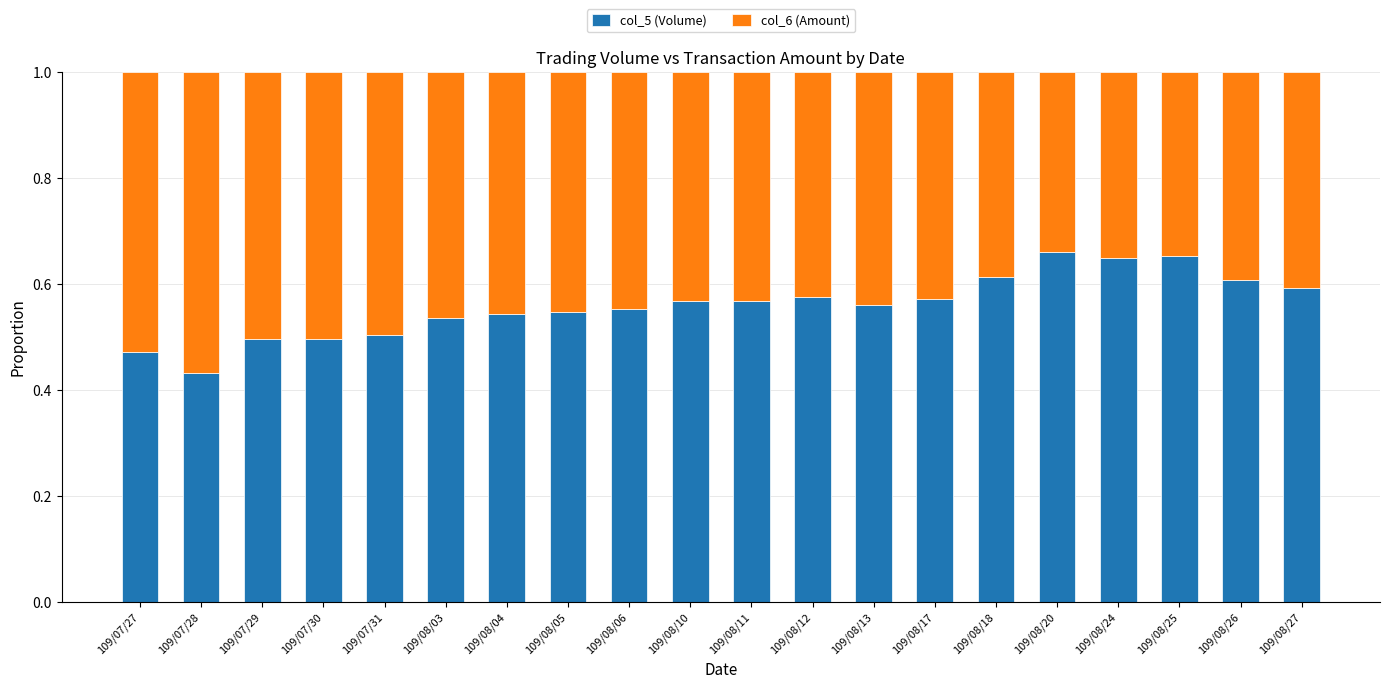

What is the total value across all series at 109/08/25?

1.0